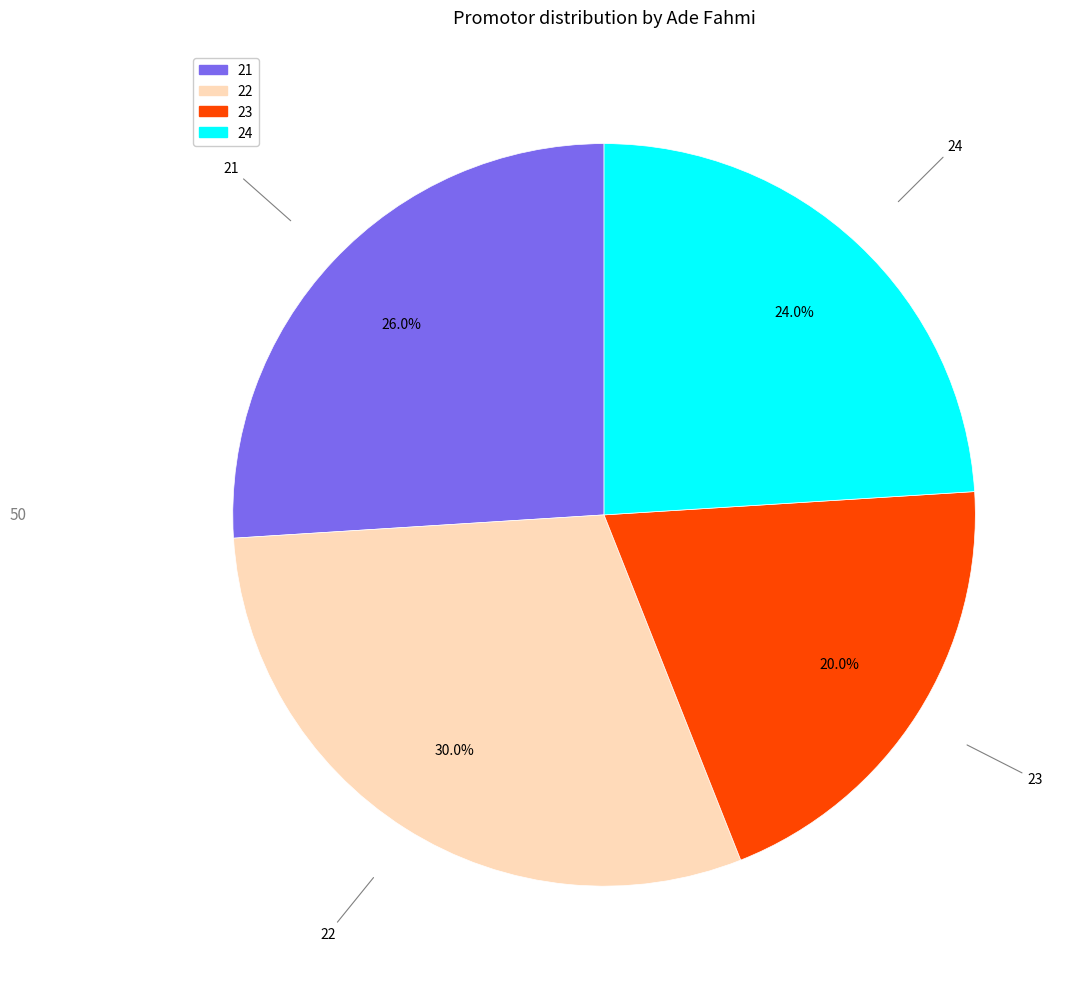

Is it true that 24 is 19% of the pie?

False